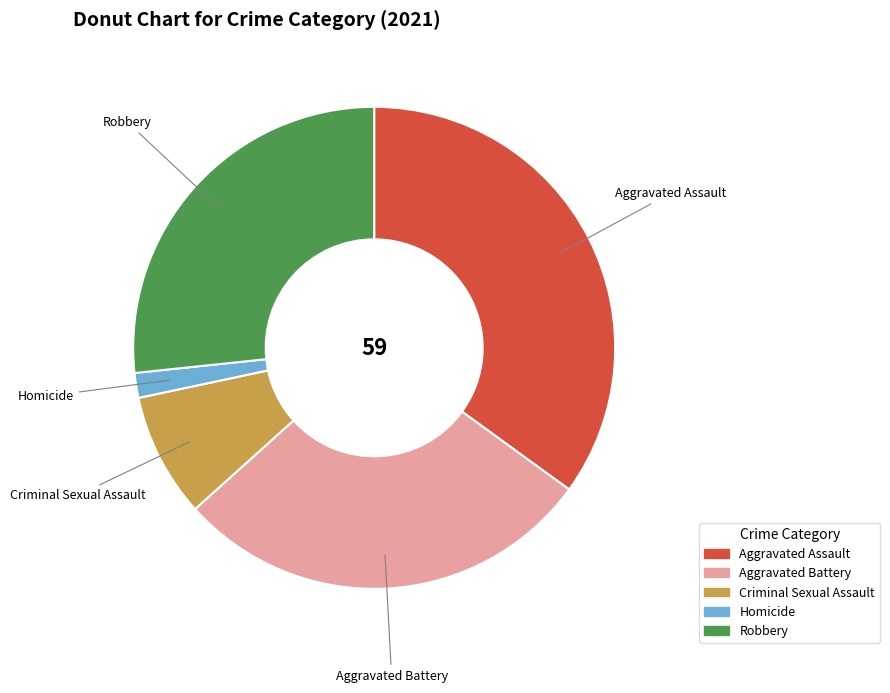

How many segments does this pie chart have?

5